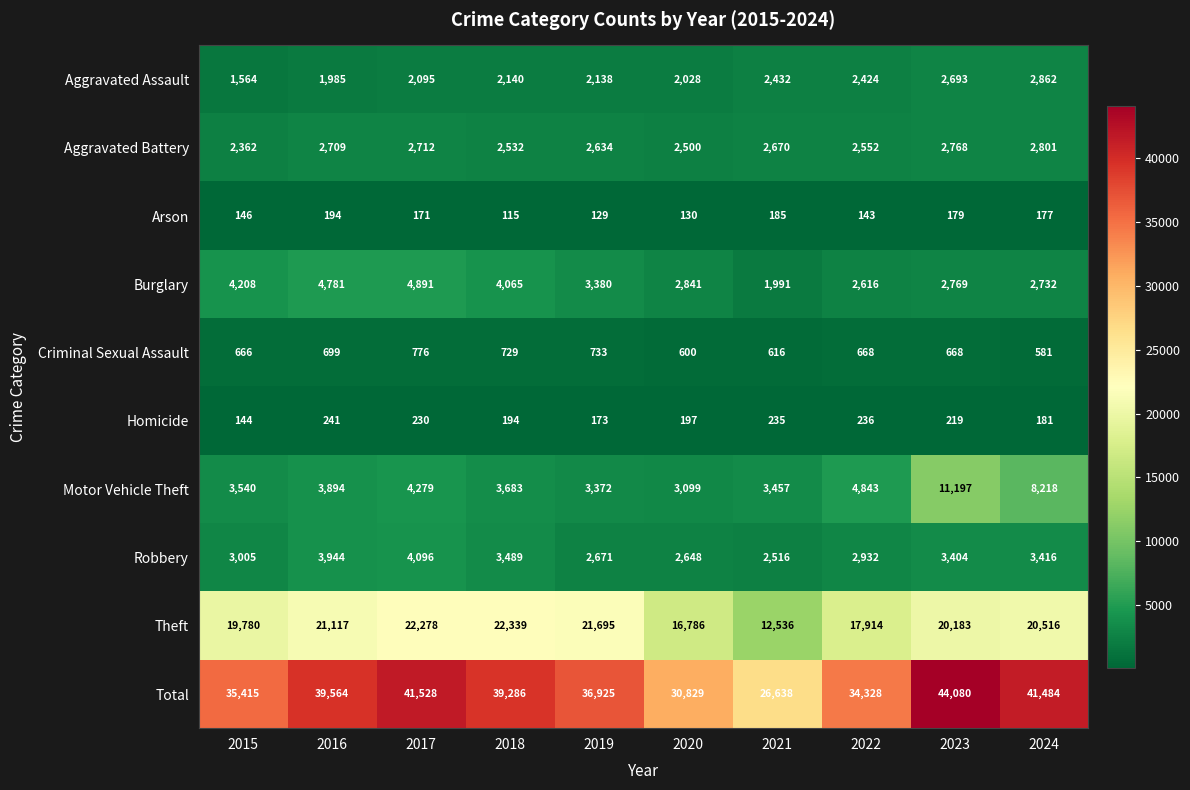

True or false: Robbery has a value of 3005 at 2015.

True